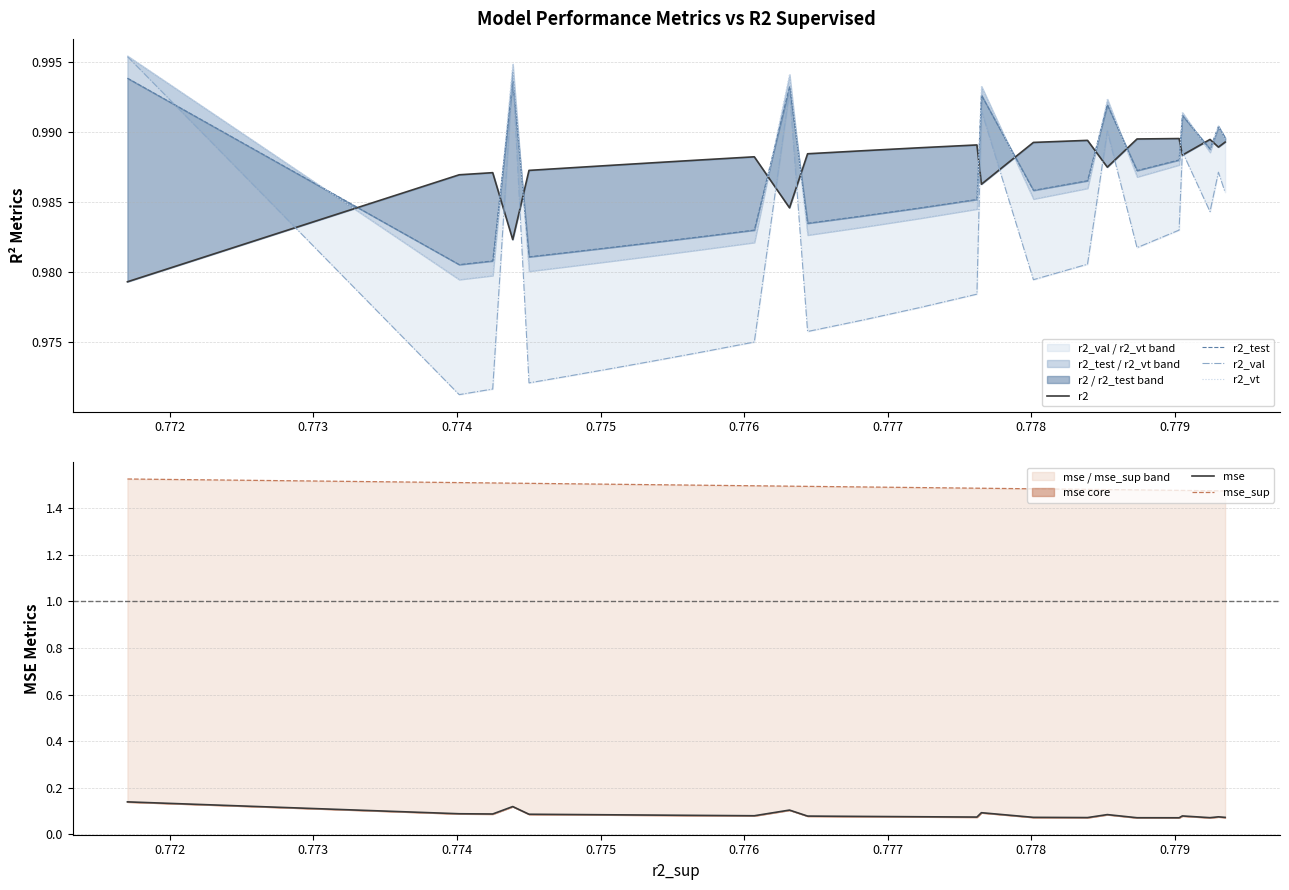

In r2_vt, how many points are lower than both neighbors (excluding endpoints)?

6